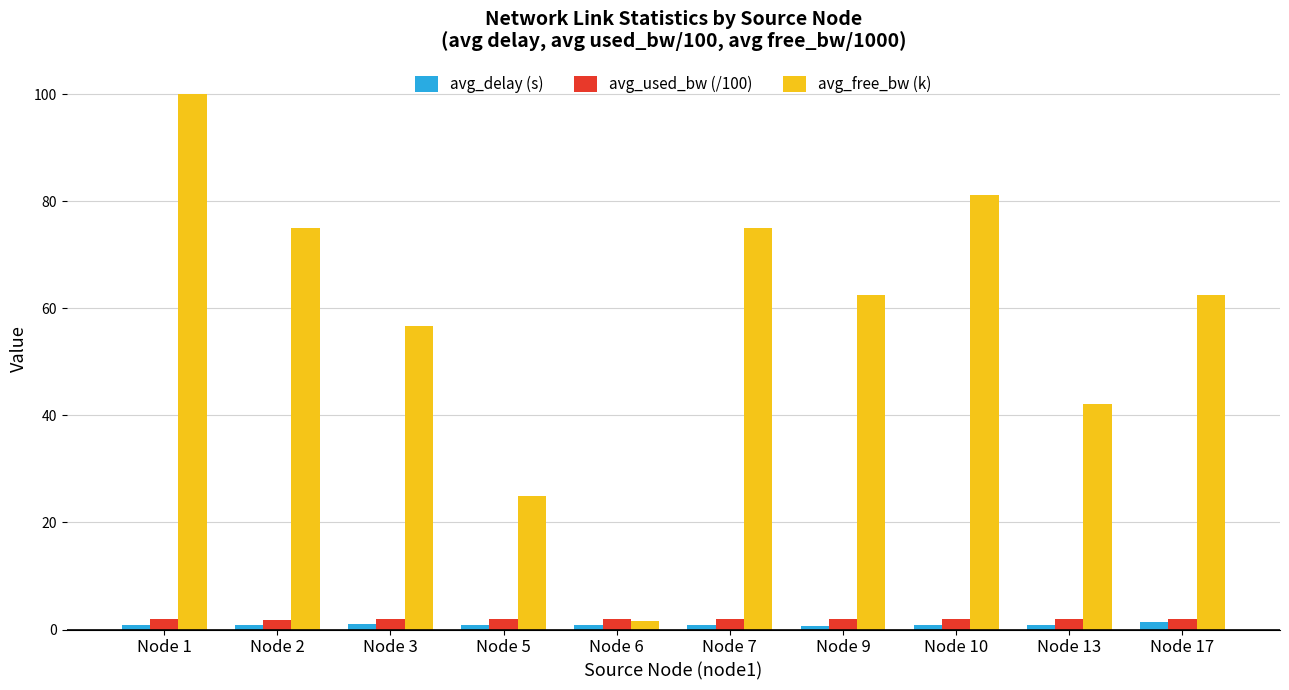

At how many categories does at least one series exceed 10?

9